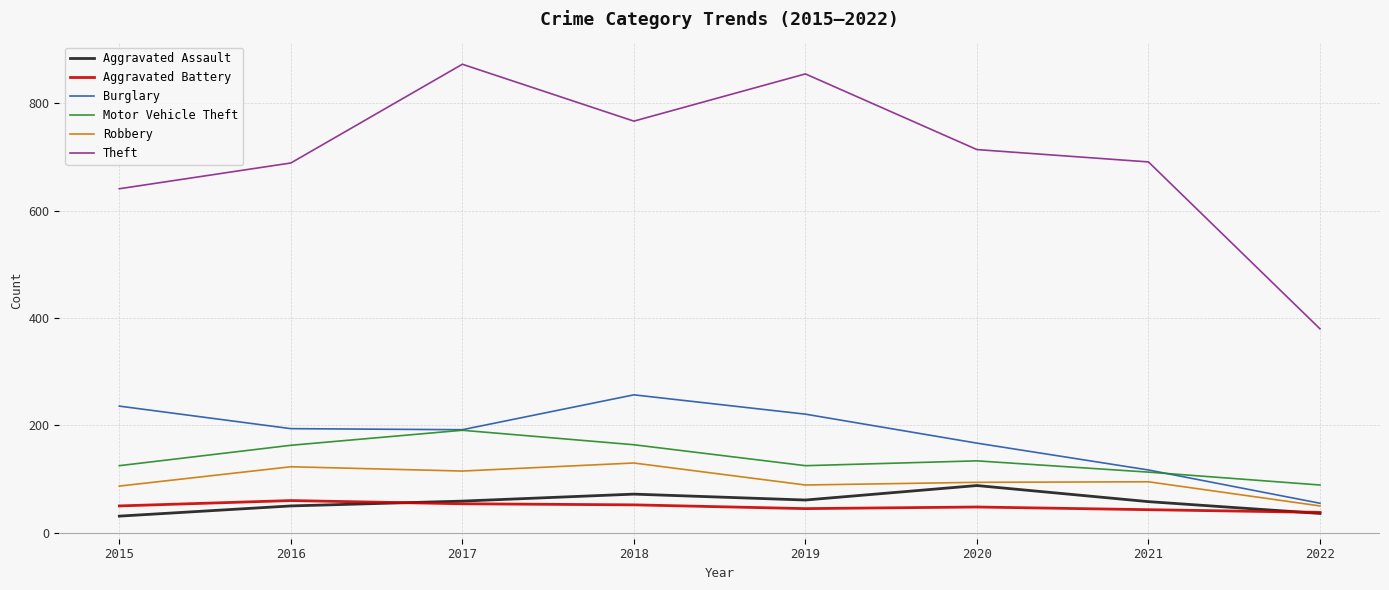

How many distinct data groups are displayed?

6